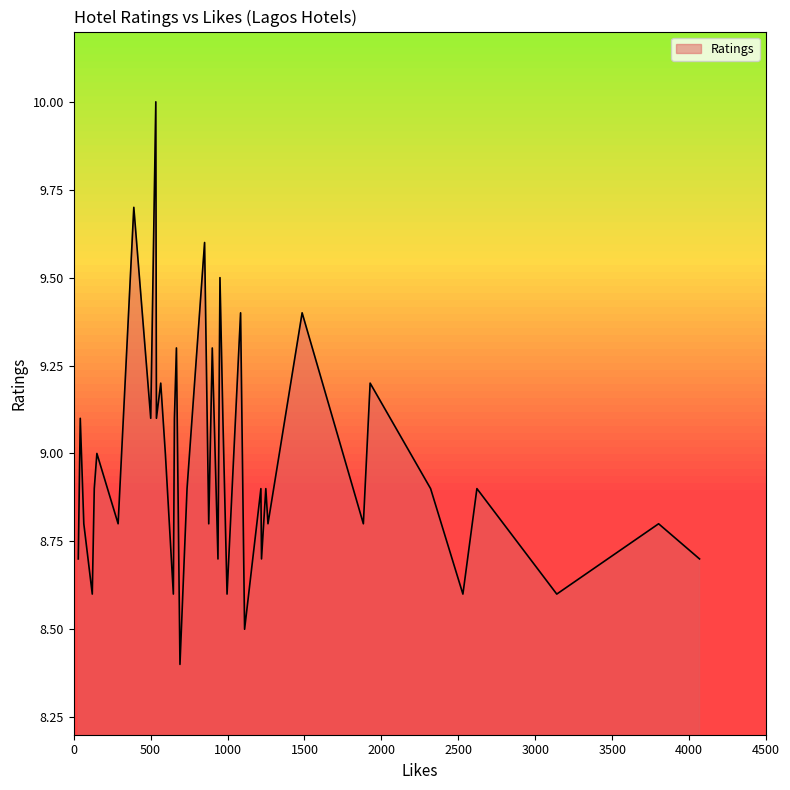

What is the maximum value shown in the chart?

10.0